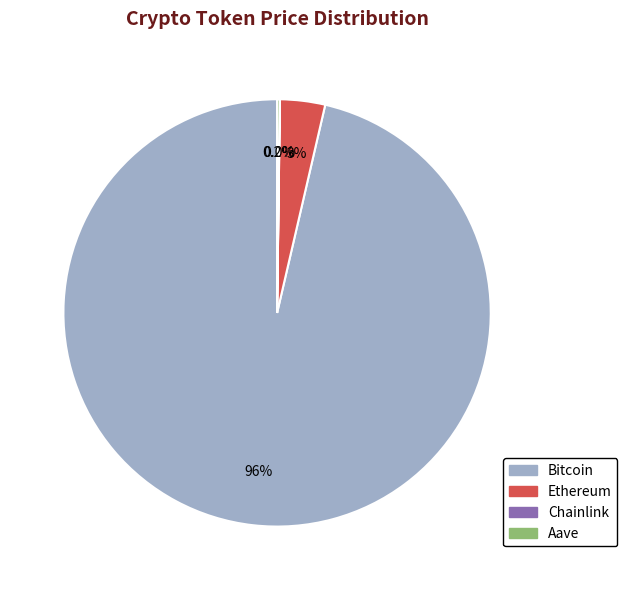

Which category has the biggest portion of the pie?

Bitcoin